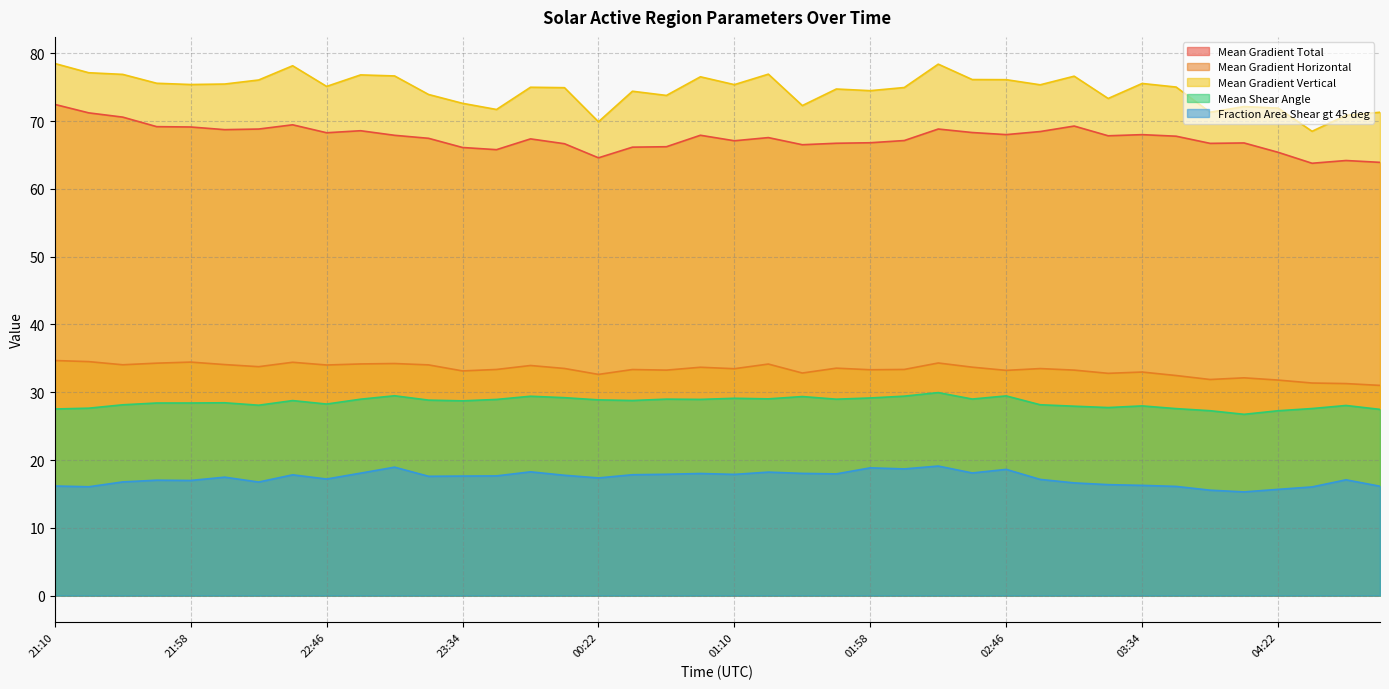

What is the sum of the Mean Gradient Vertical values at 04:58 and 21:10?

149.8